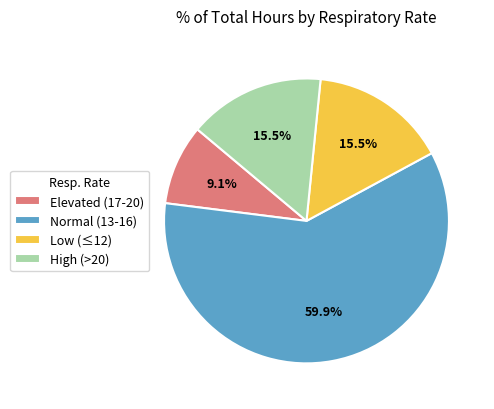

Which slice is the smallest?

Elevated (17-20)